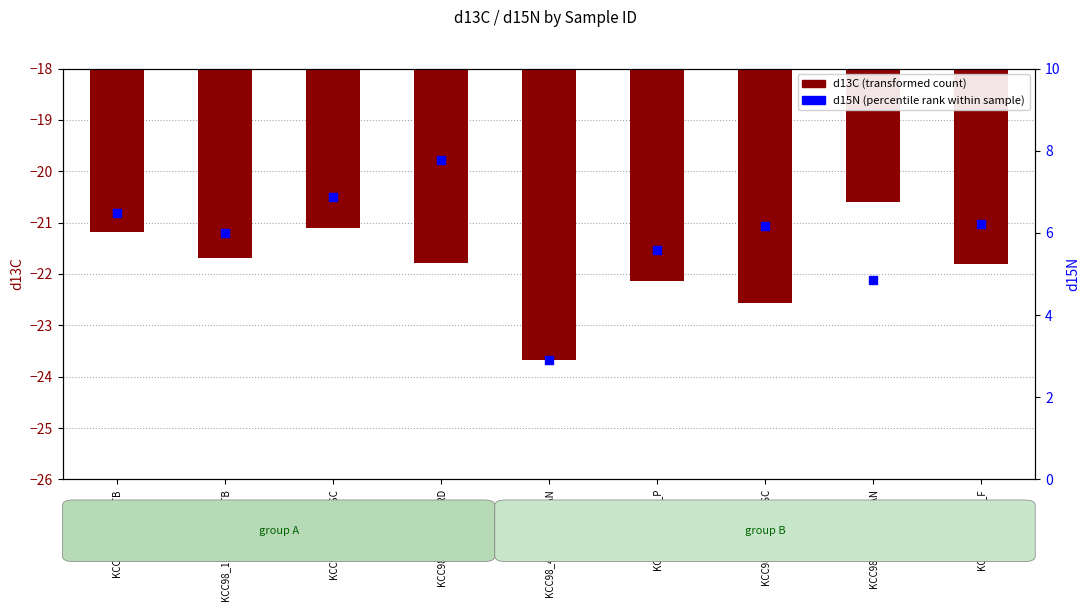

Which series has the widest spread of Y values?

d15N